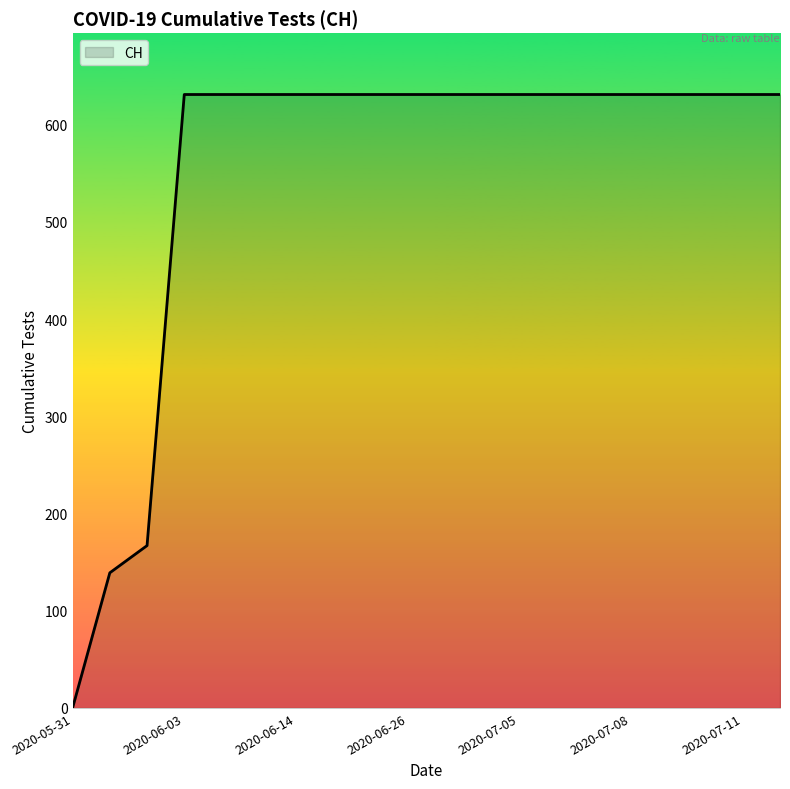

How many lines are shown in the chart?

1